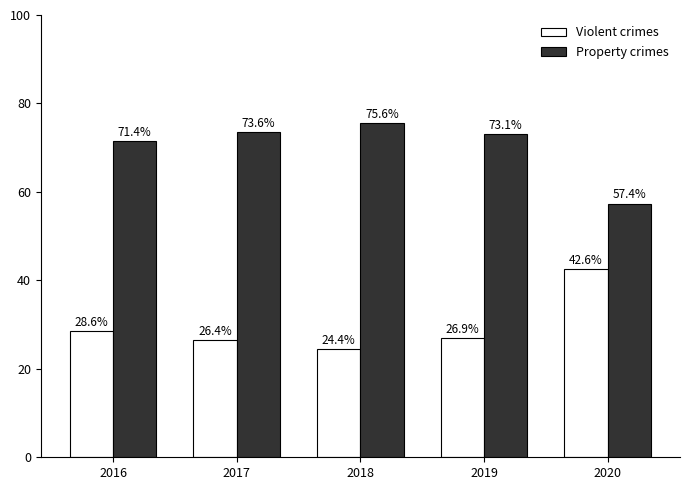

Read the Violent crimes value at 2017.

26.4